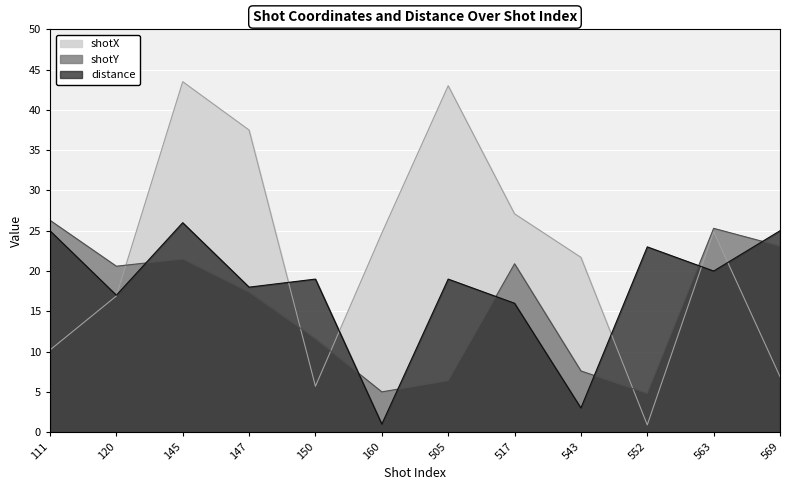

How many interior local valleys does the shotX series have?

2